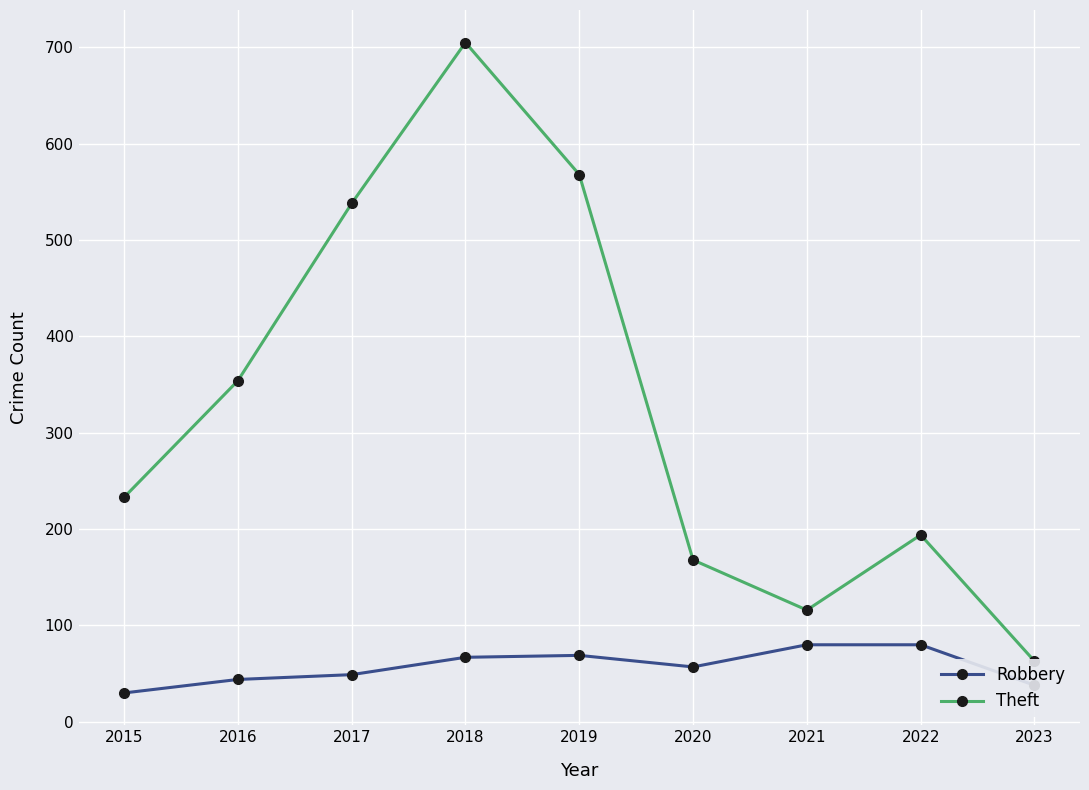

What is the difference between the maximum and second lowest values in the Robbery series?

42